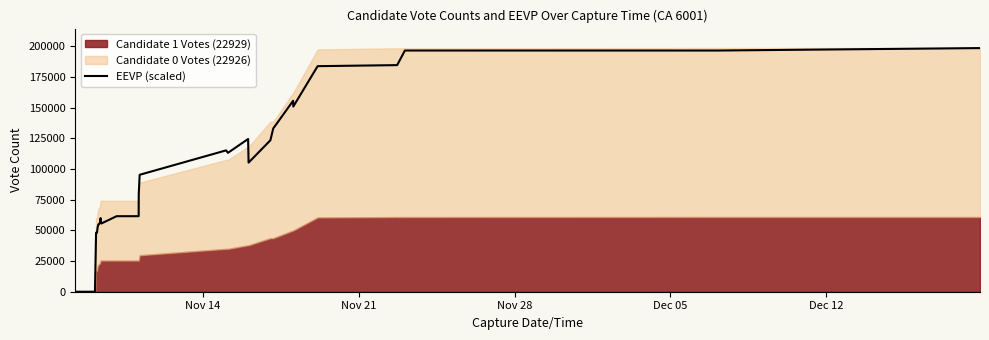

Reading right to left, list all the values displayed in this chart.

198464.0	198464.0	196479.4	196479.4	184591.4	183738.0	150832.6	155536.2	132970.9	123345.4	105185.9	124417.1	113124.5	115148.8	95262.7	79385.6	61523.8	61523.8	61523.8	55569.9	59936.1	56363.8	54696.7	54696.7	54696.7	54696.7	52215.9	48127.5	48127.5	48127.5	0.0	0.0	0.0	0.0